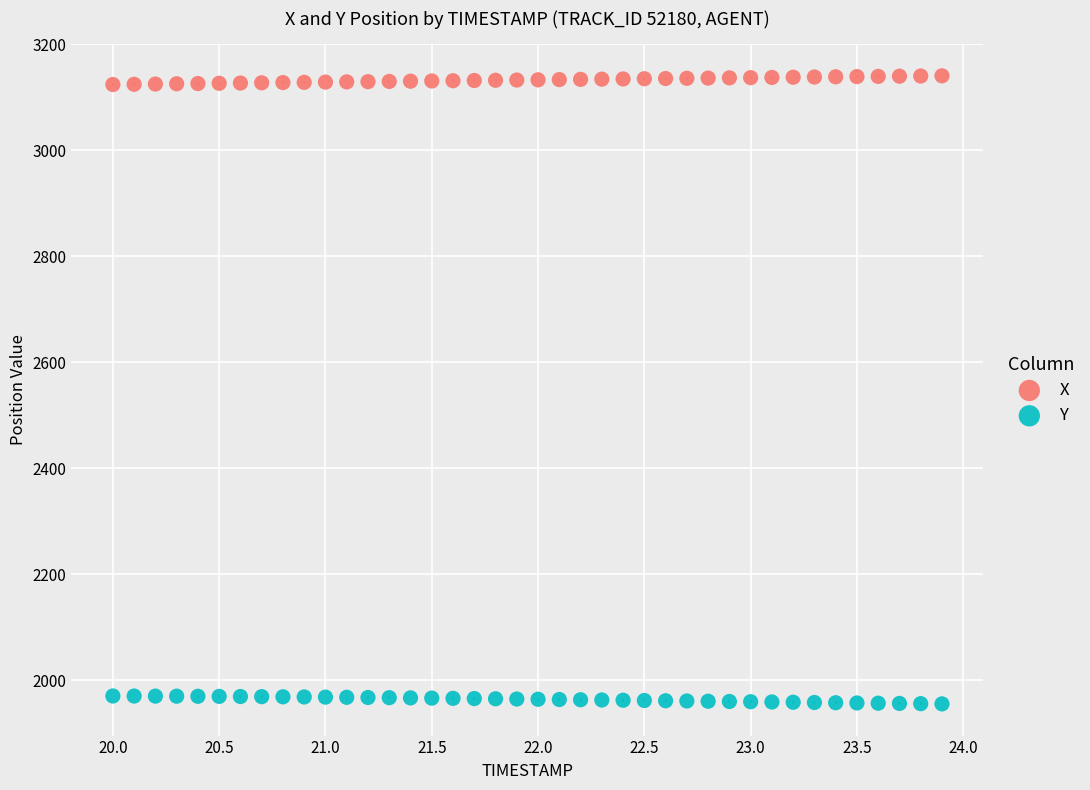

What is the X range (max minus min) for the scatter plot?

3.9